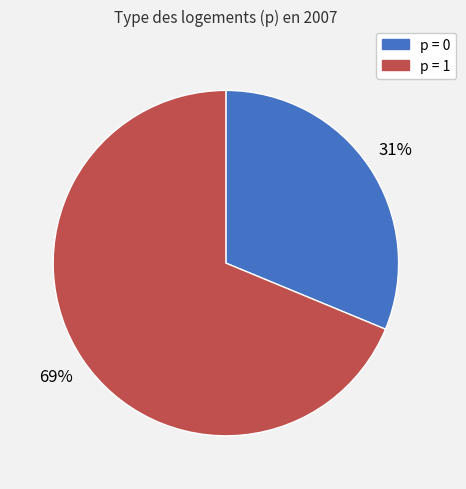

To the nearest percent, what is the average slice percentage?

50%